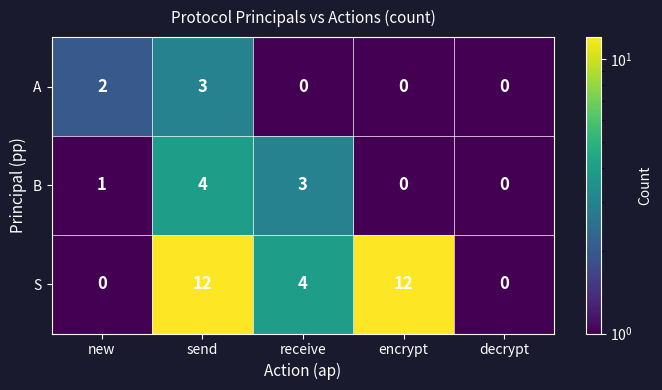

What is the greatest value displayed?

12